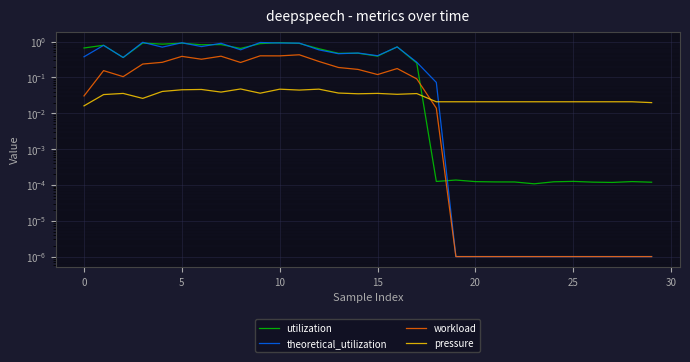

True or false: utilization has more than 0 points higher than both neighbors.

True